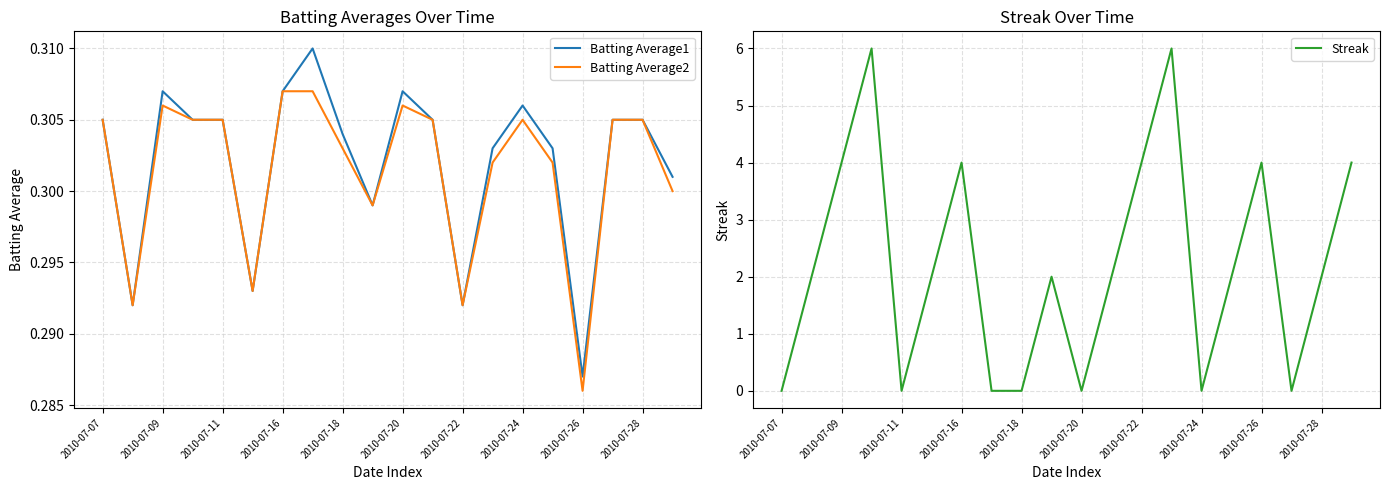

At which label is Batting Average2 closest to 0?

2010-07-26